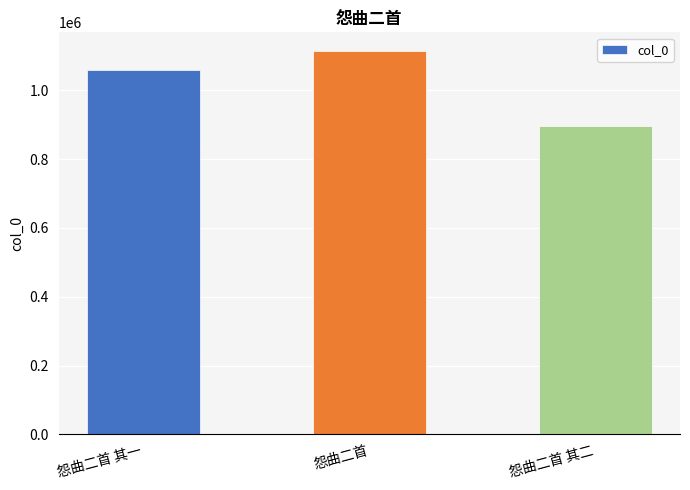

Rank the categories by value from highest to lowest.

怨曲二首, 怨曲二首 其一, 怨曲二首 其二